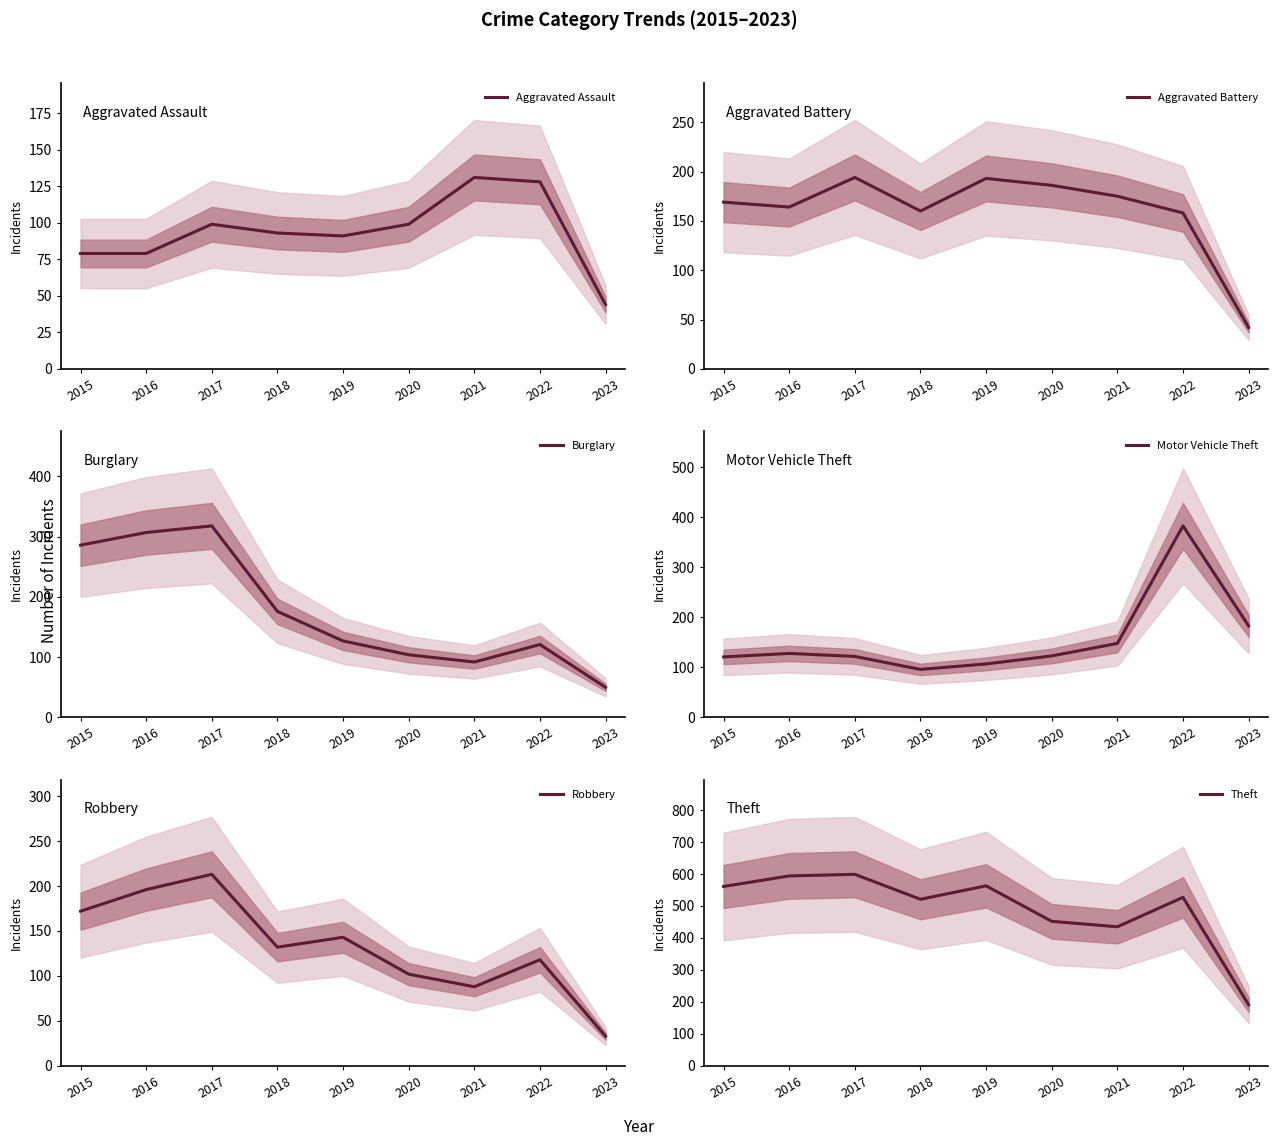

Where does the Motor Vehicle Theft series first go above 123?

2016